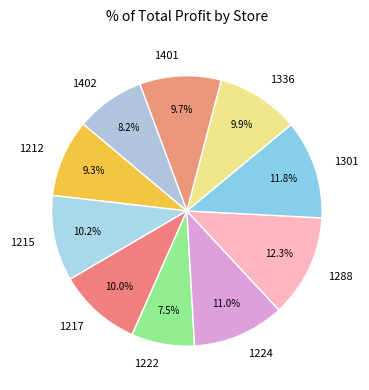

Approximately how many times larger is the value at 1301 compared to 1217?

1.2